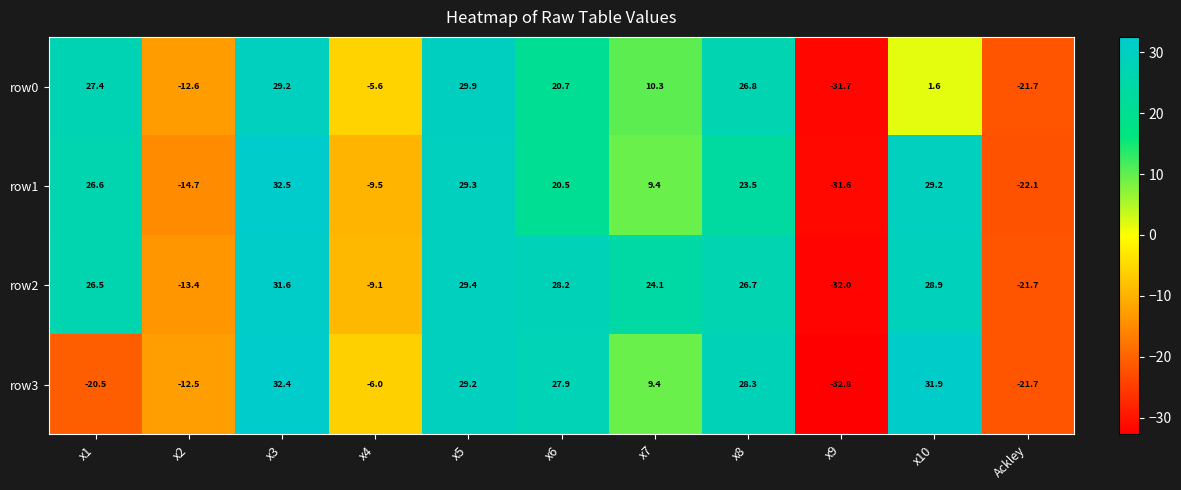

How many negative values does the row0 series have?

4